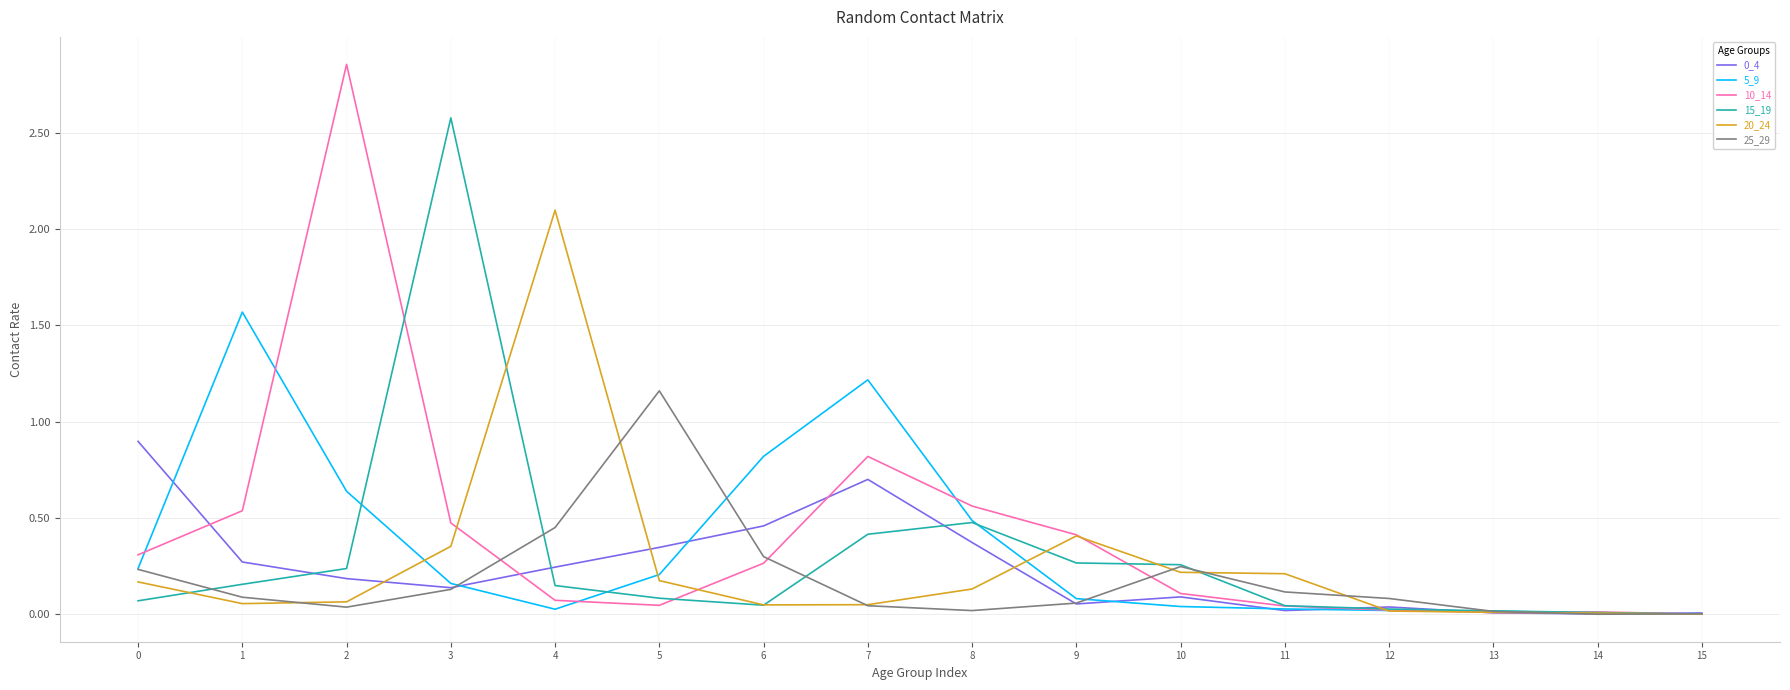

Which series has the largest range (max minus min)?

10_14